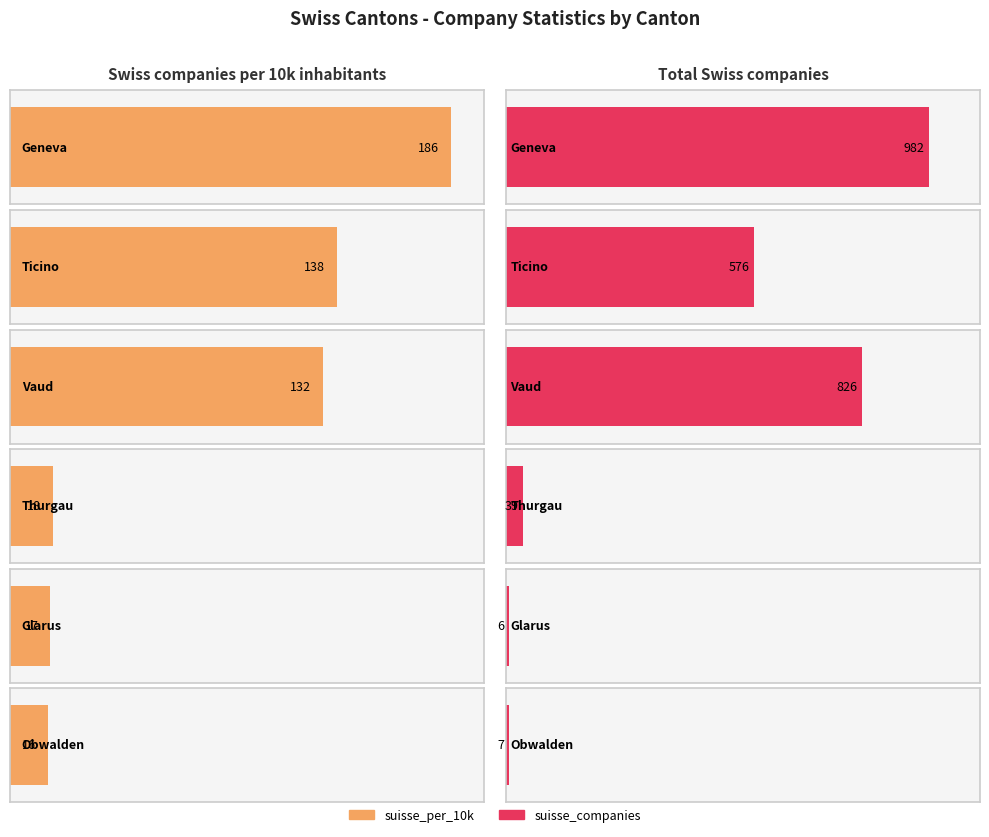

Which series changed the most between Geneva and Glarus?

suisse_companies